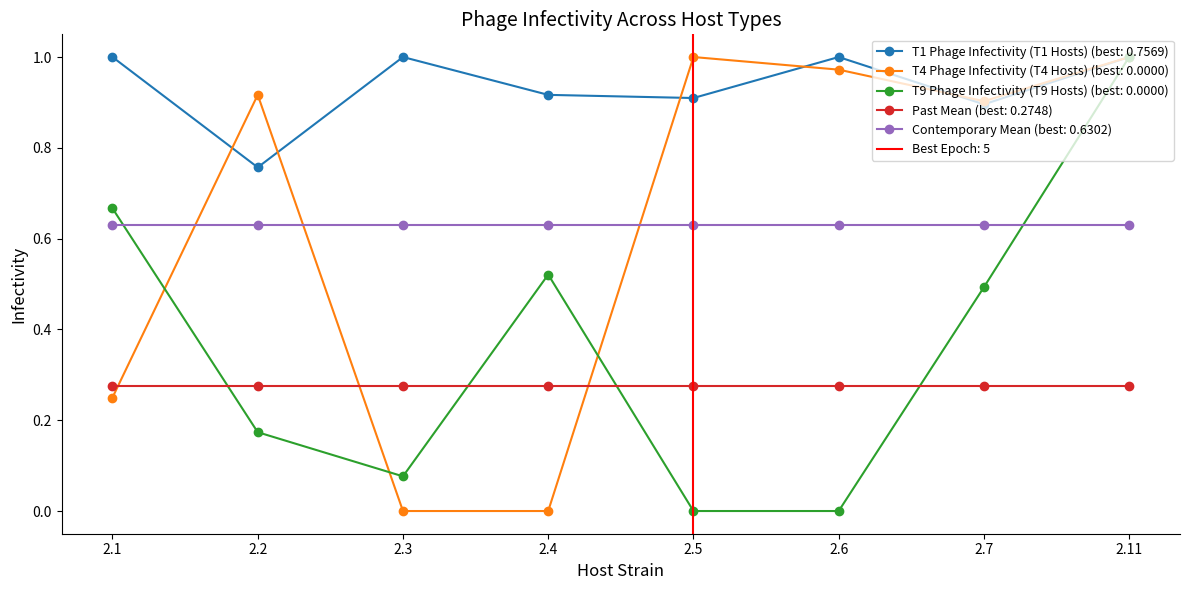

True or false: T1 Phage Infectivity (T1 Hosts) and T9 Phage Infectivity (T9 Hosts) intersect in this chart.

False